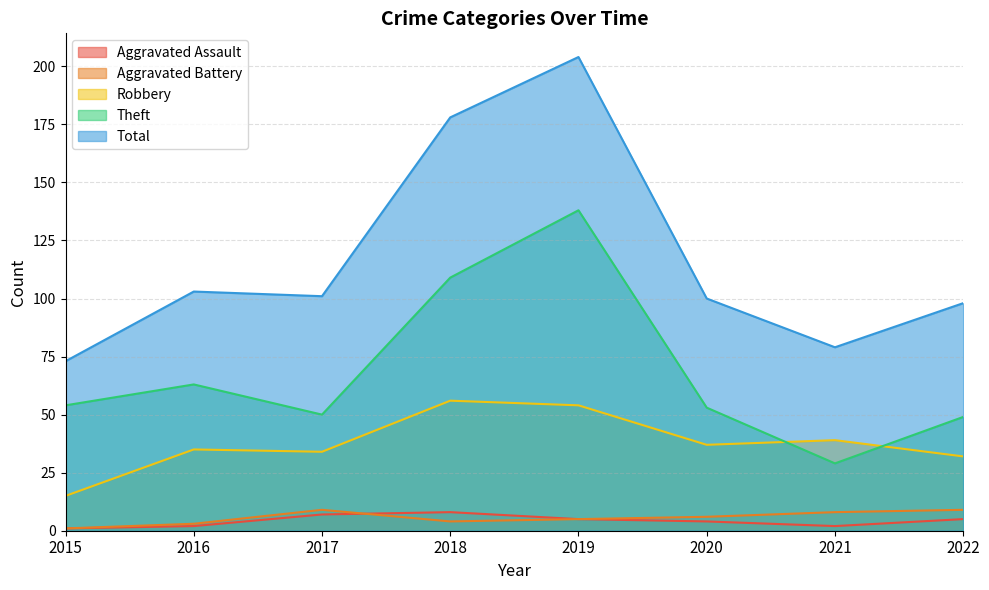

Rank the series by their maximum value, from lowest to highest.

Aggravated Assault, Aggravated Battery, Robbery, Theft, Total